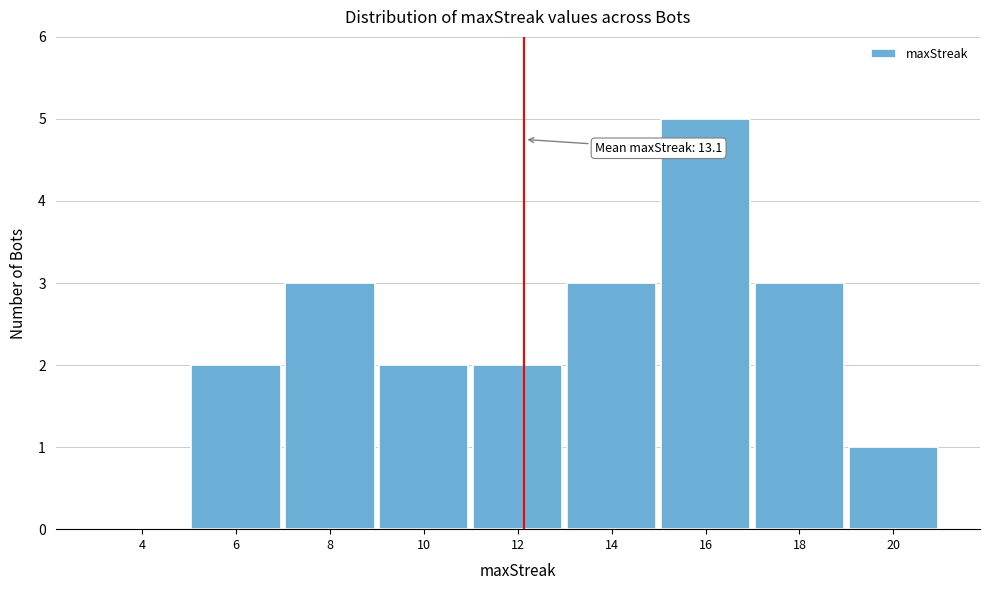

Reading left to right, list all the values displayed in this chart.

4=0	6=2	8=3	10=2	12=2	14=3	16=5	18=3	20=1